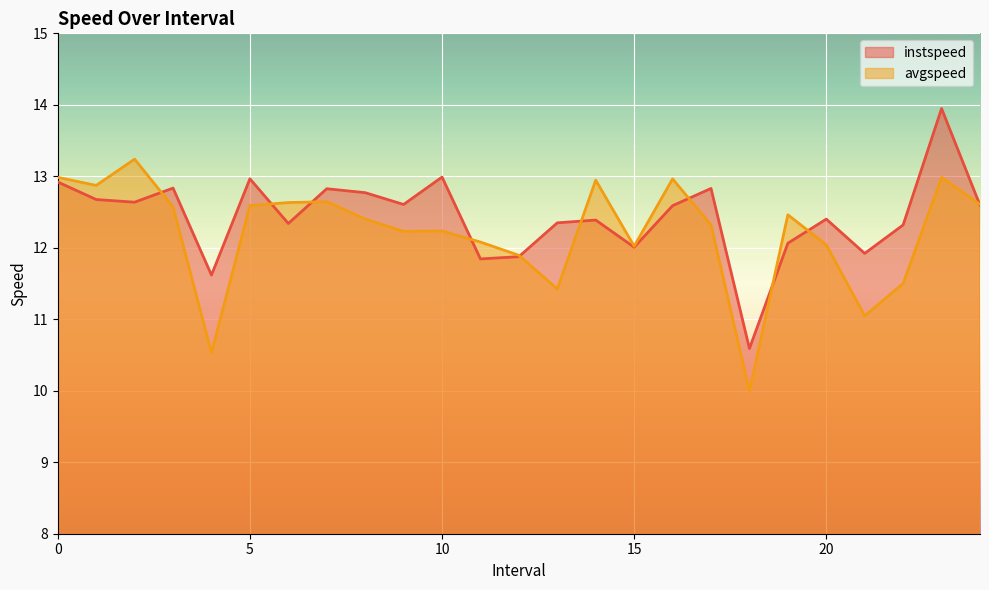

Read the avgspeed value at 5.

12.6